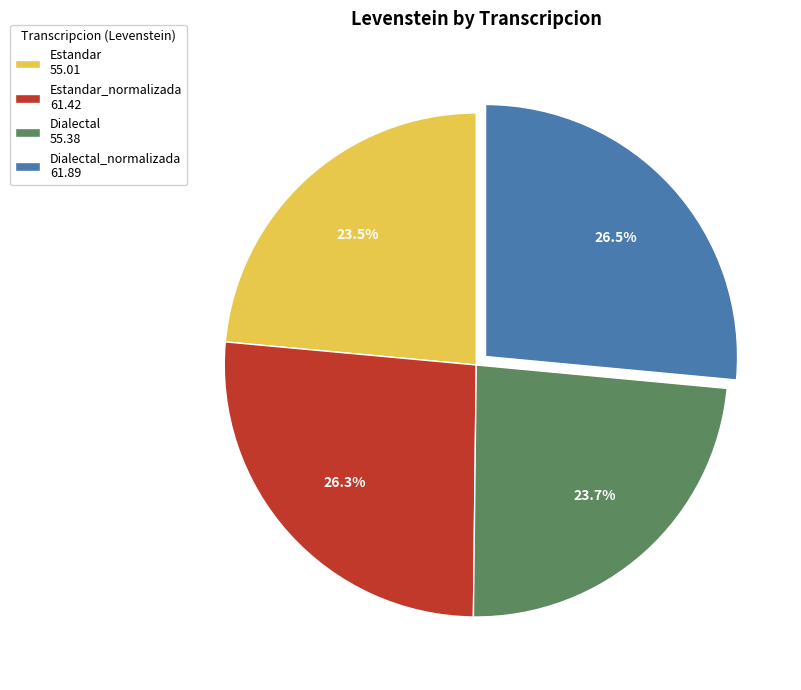

Does any single category account for the majority?

No